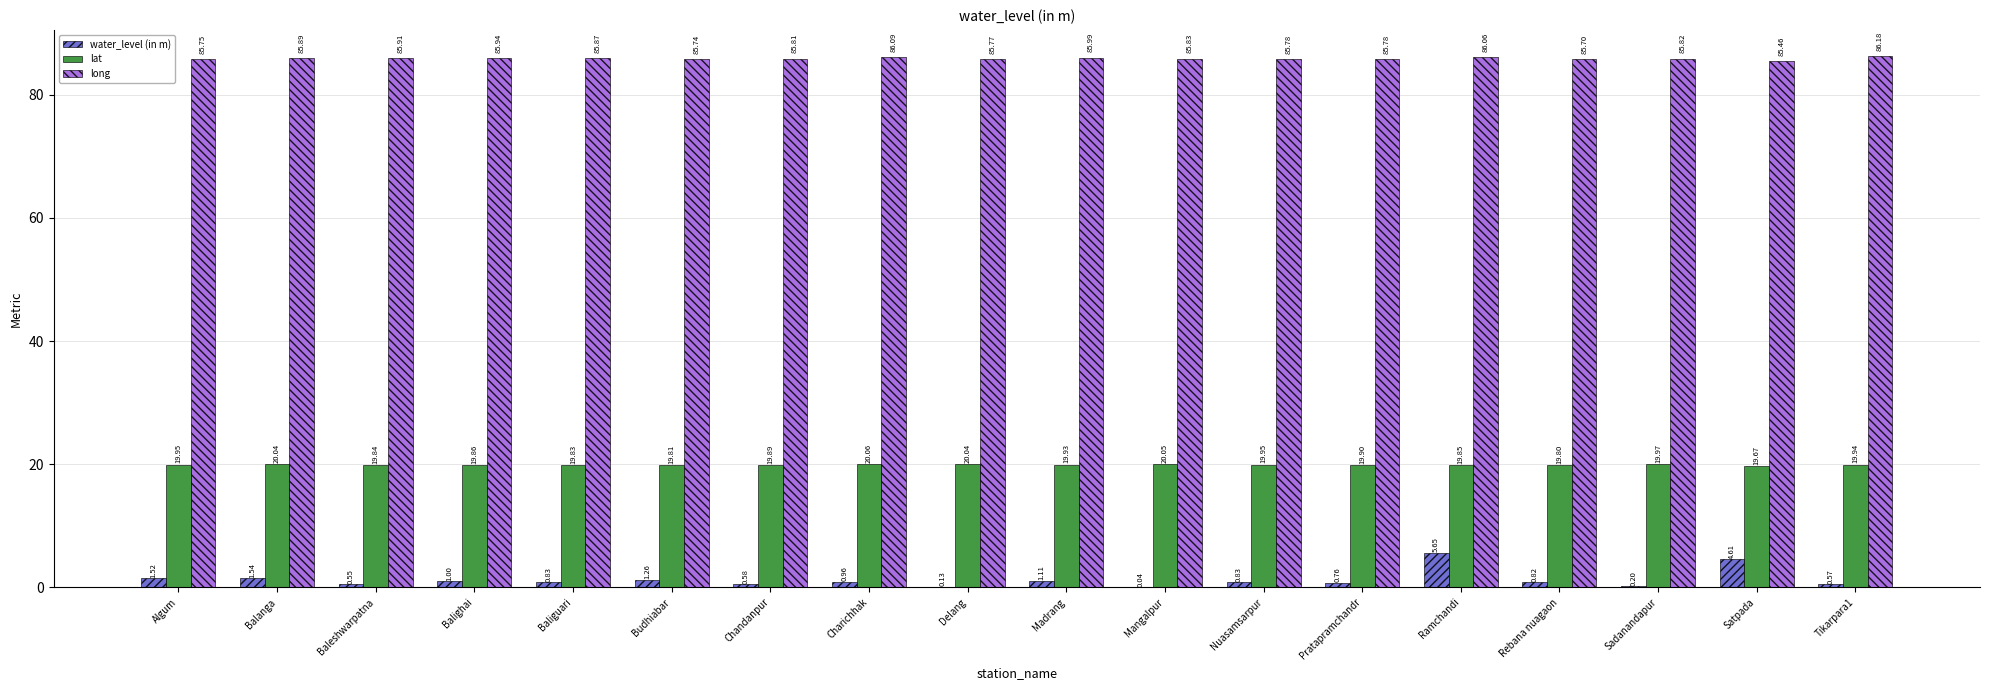

At which label does water_level (in m) reach its peak?

Ramchandi